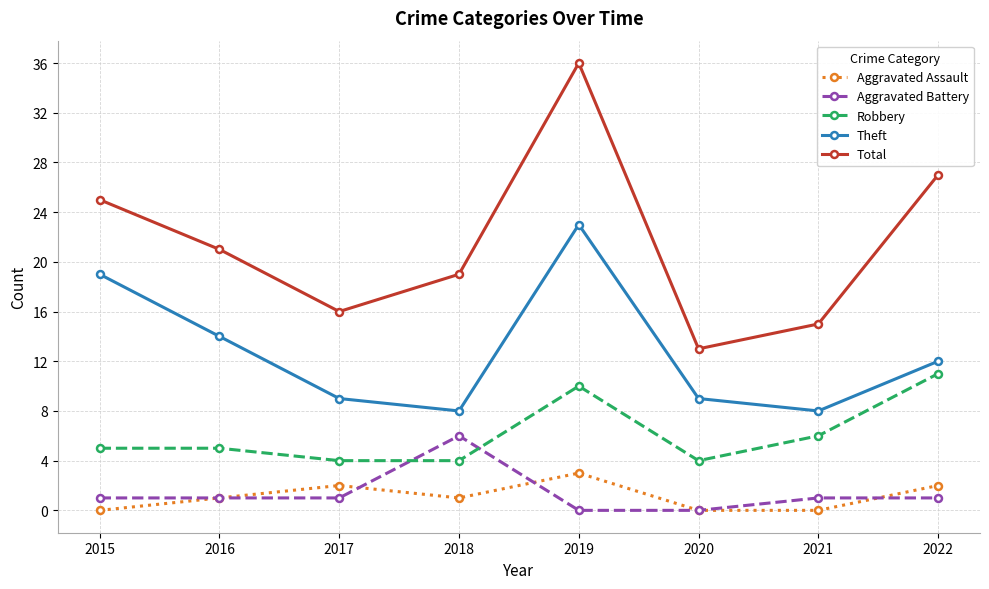

True or false: Theft and Total cross at least once.

False